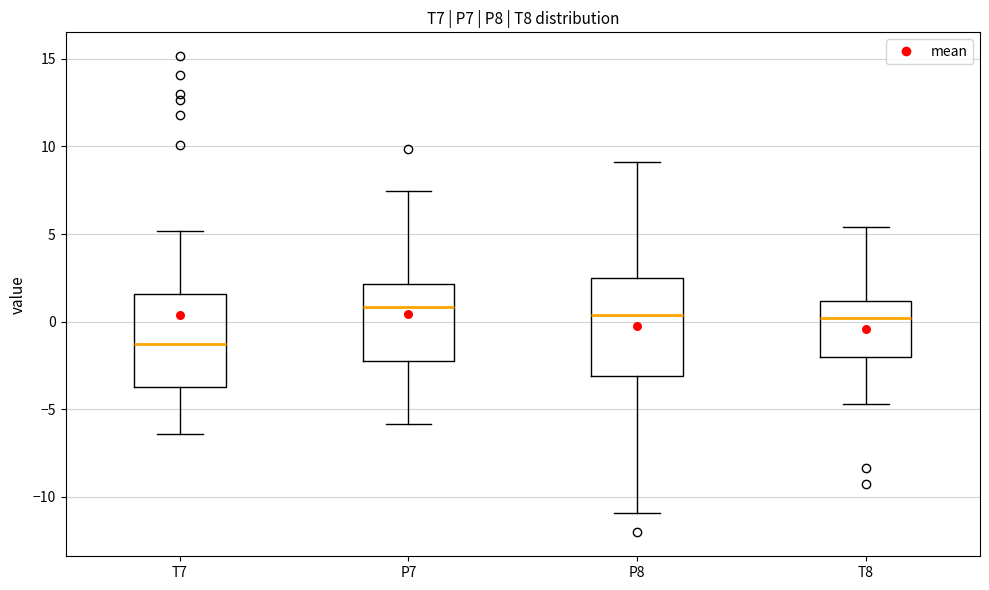

Where does the upper whisker of the box for T7 end on the y-axis? The values are not printed on the chart, so give them approximately, as read against the axis.

5.0